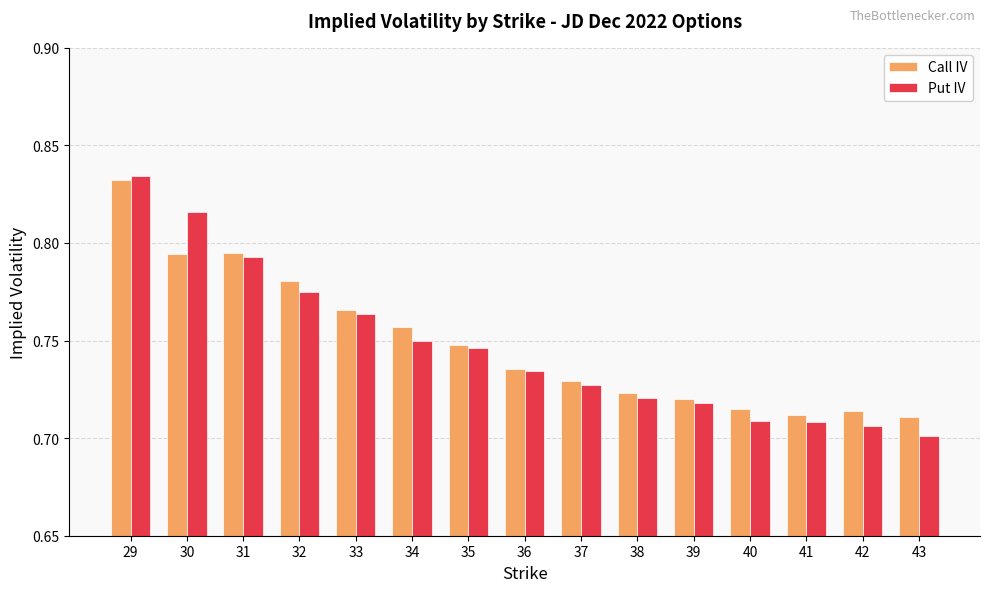

True or false: Call IV has a value of 0.7 at 37.

True